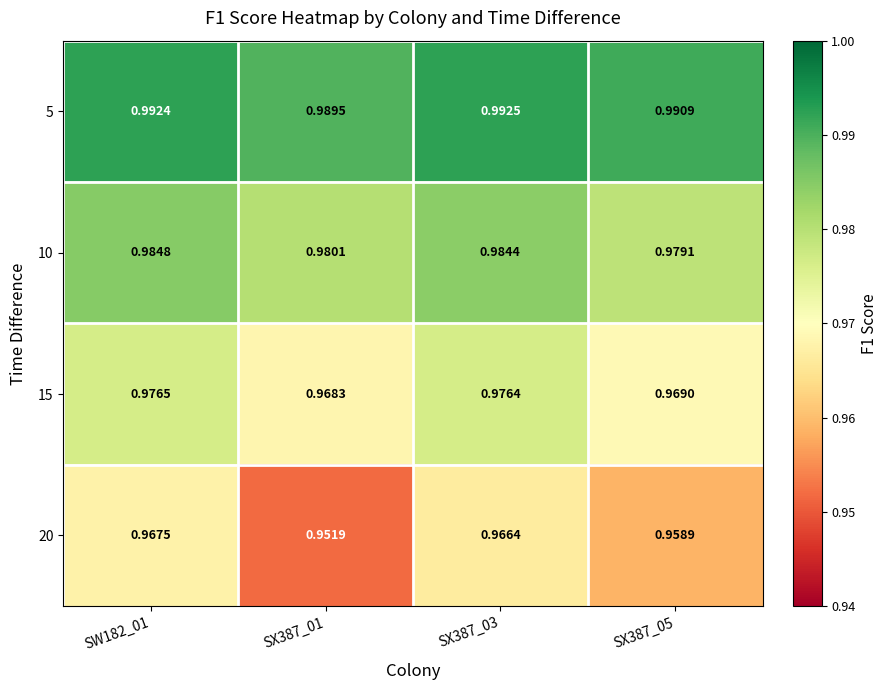

Is the value of 15 at SX387_05 greater than the value of 5 at SX387_05?

No